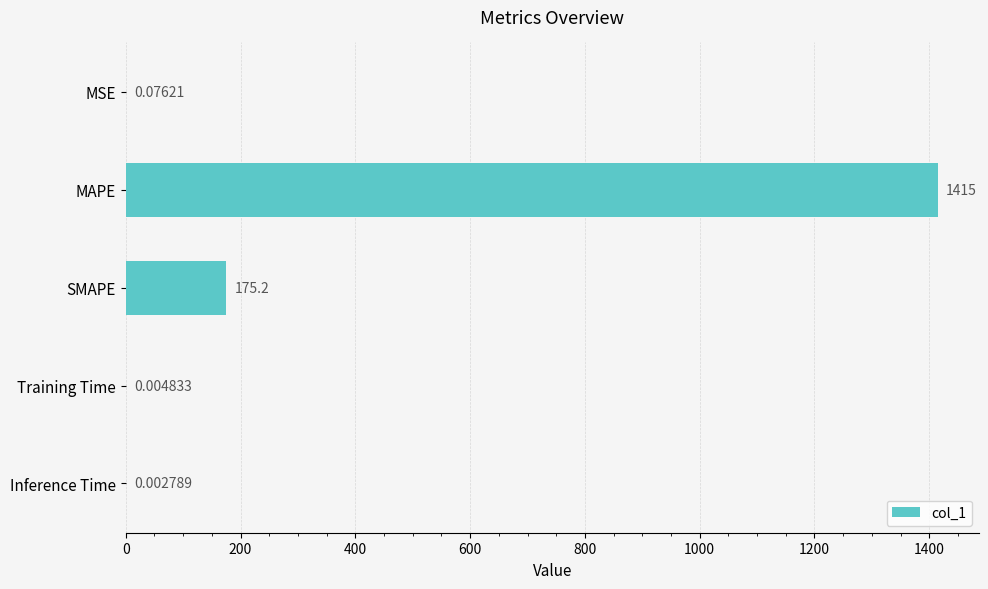

What is the sum of all values?

1590.5